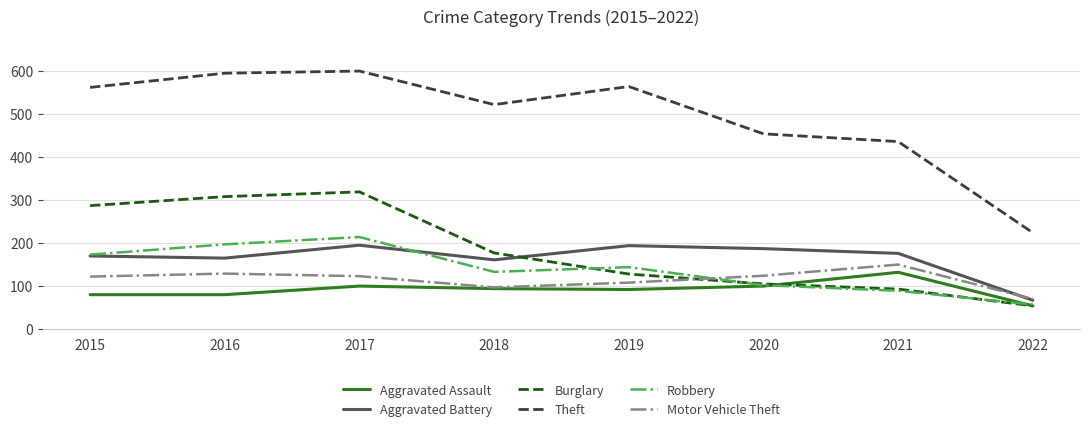

Which series has the largest total across all categories?

Theft